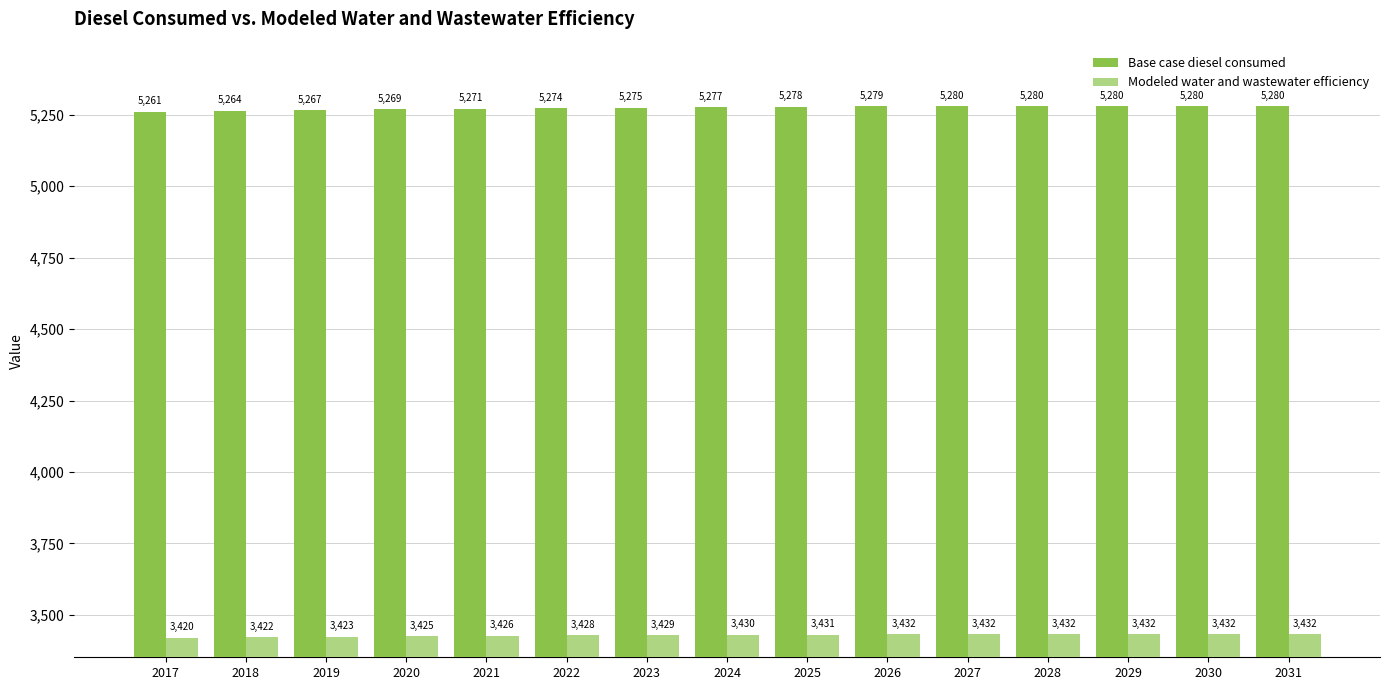

The value of Modeled water and wastewater efficiency at 2028 is 3432.1. True or false?

True